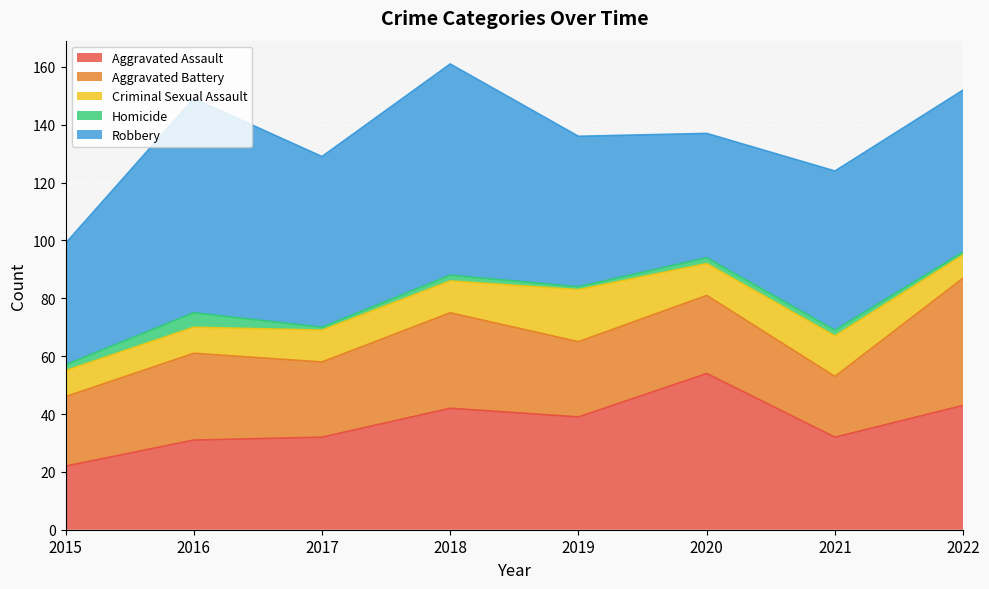

The Homicide series shows 1 at 2021. True or false?

False